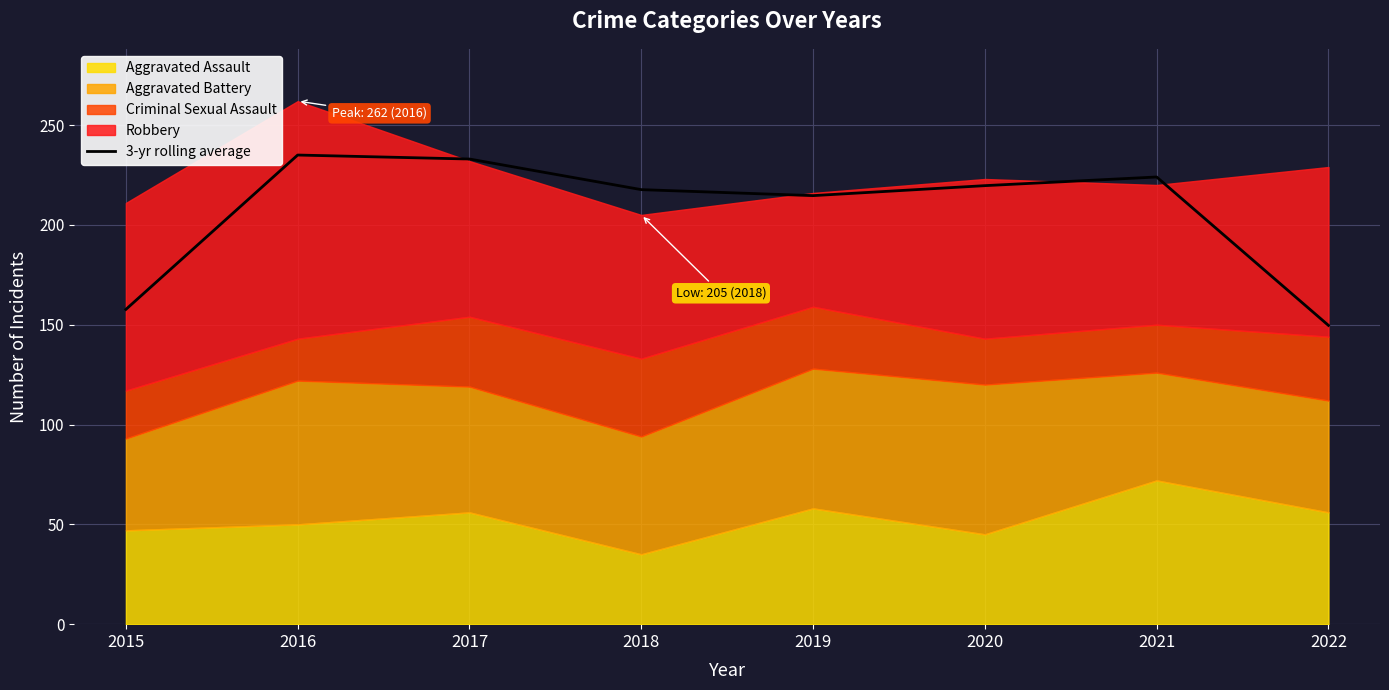

Count the number of categories in the chart.

8